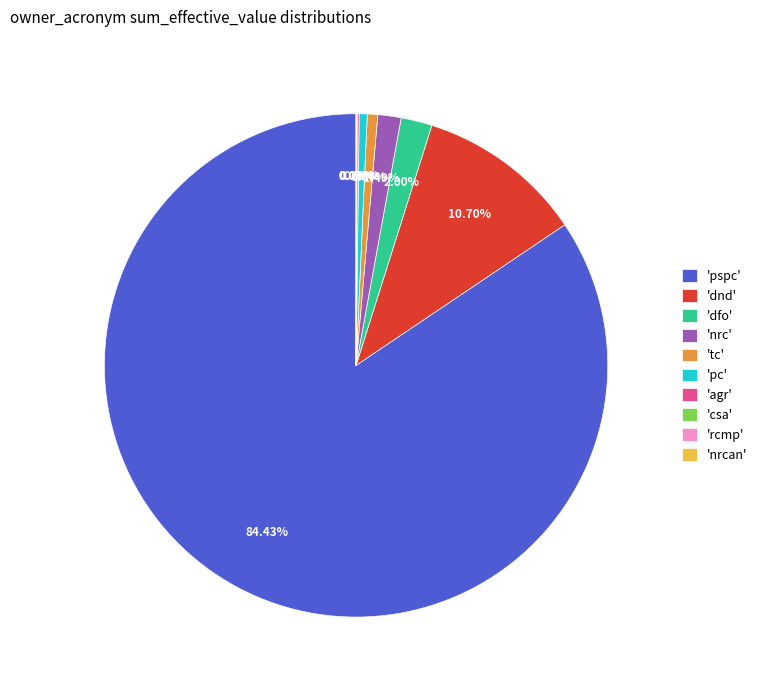

Between 'pspc' and 'pc', which is larger?

'pspc'